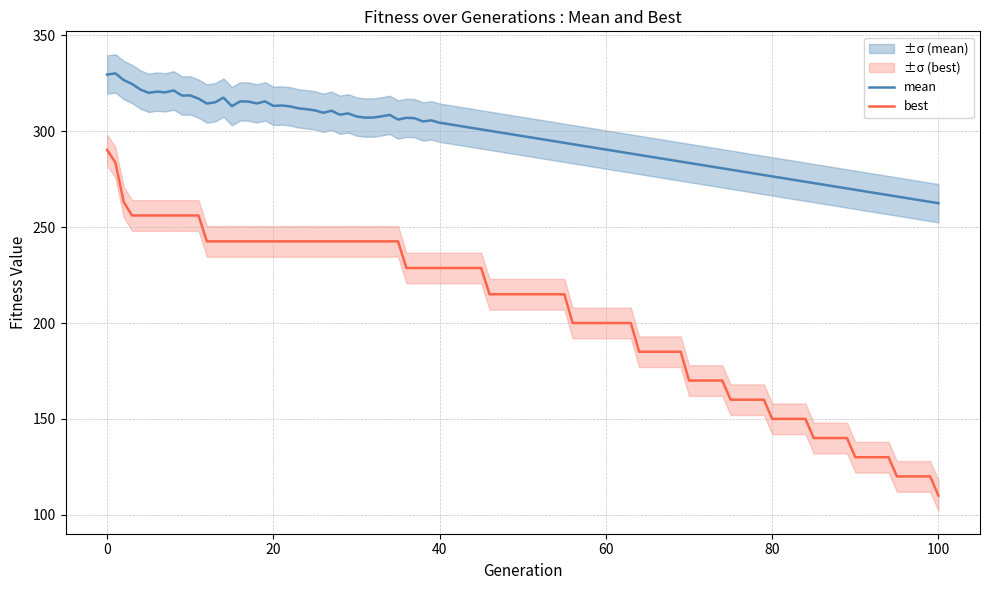

What is the greatest value displayed?

329.6